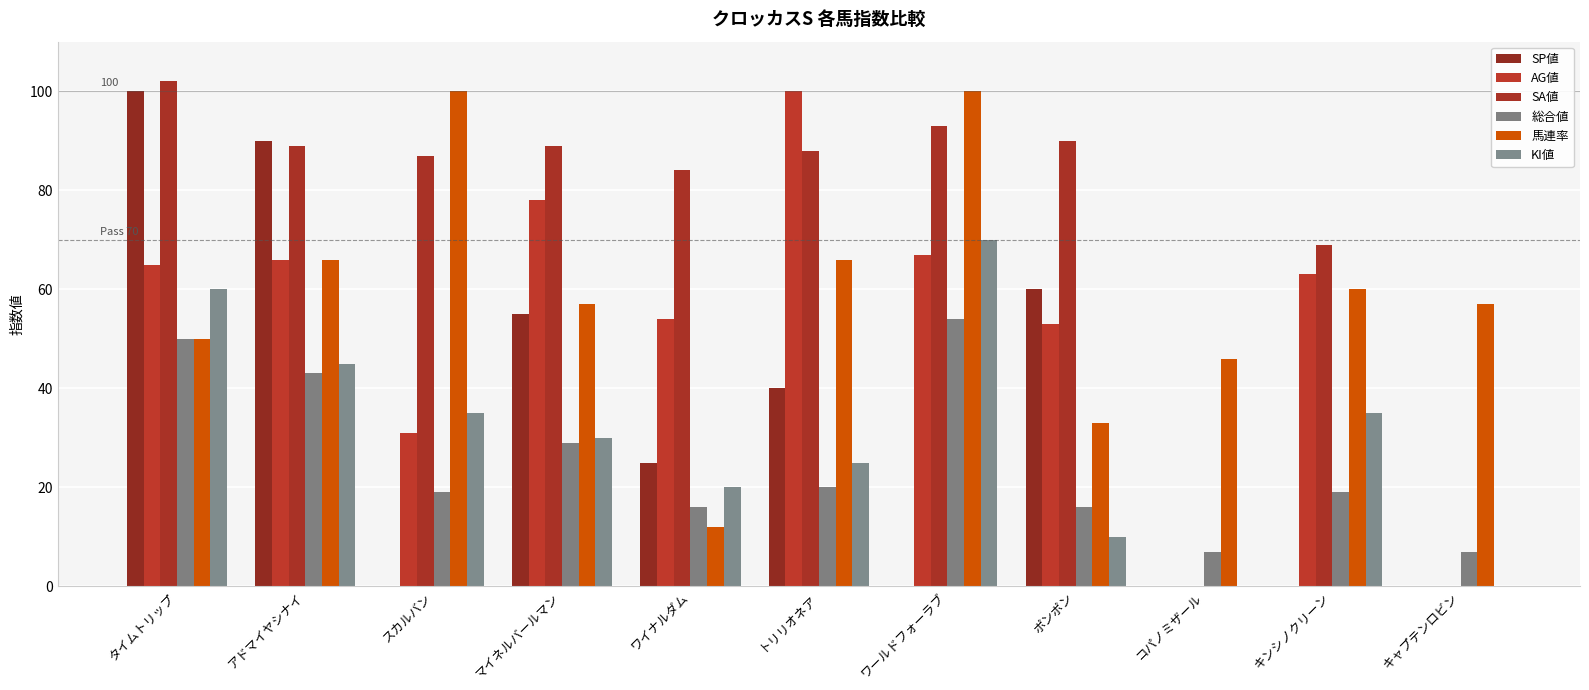

Count the number of categories in the chart.

11